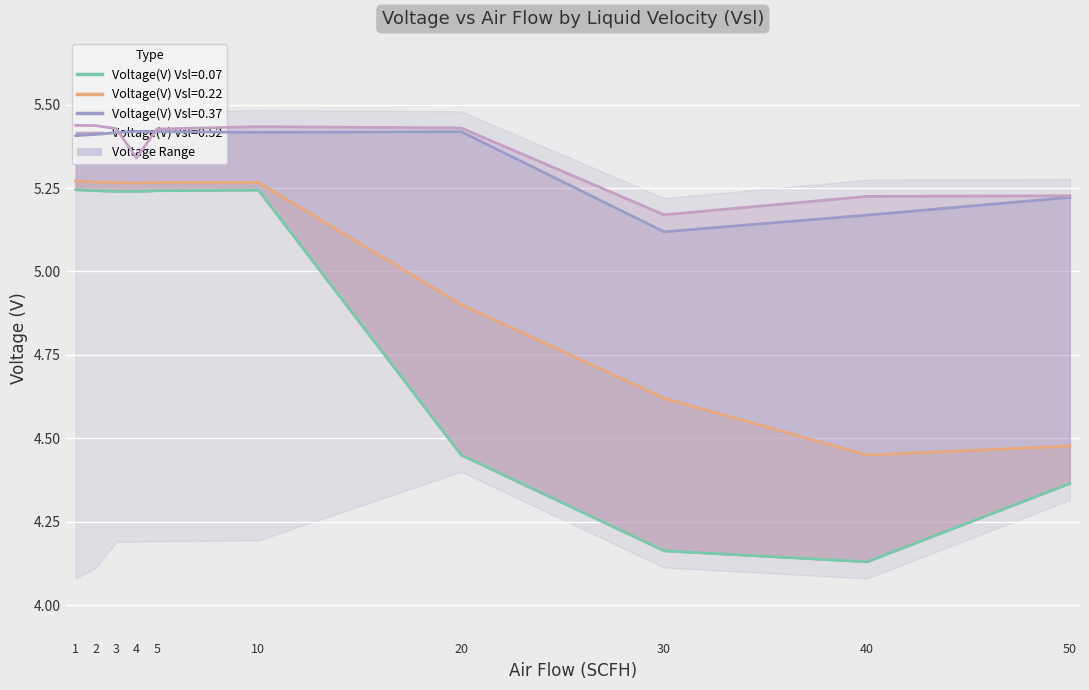

How many lines are shown in the chart?

4